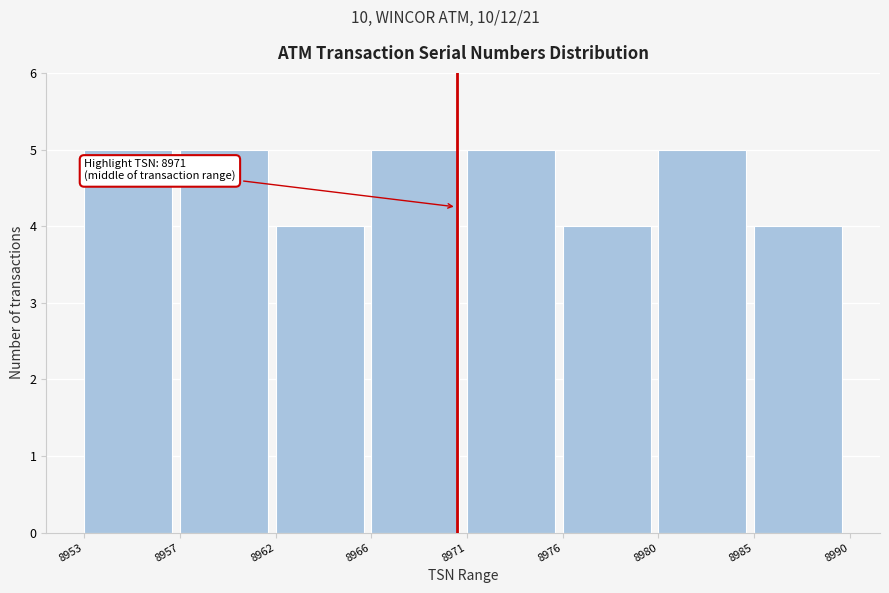

Reading left to right, what are all the values shown in this chart?

5	5	4	5	5	4	5	4